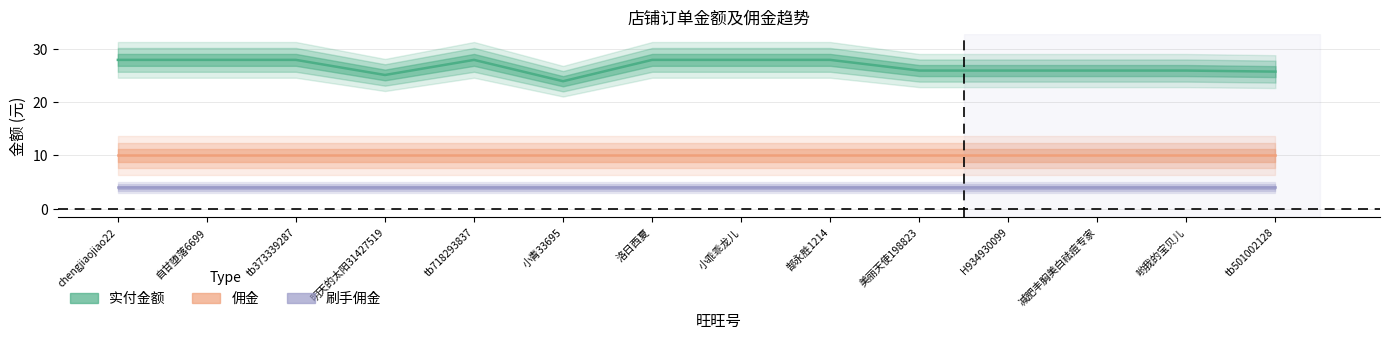

What is the label of the 4th point from the right?

H934930099